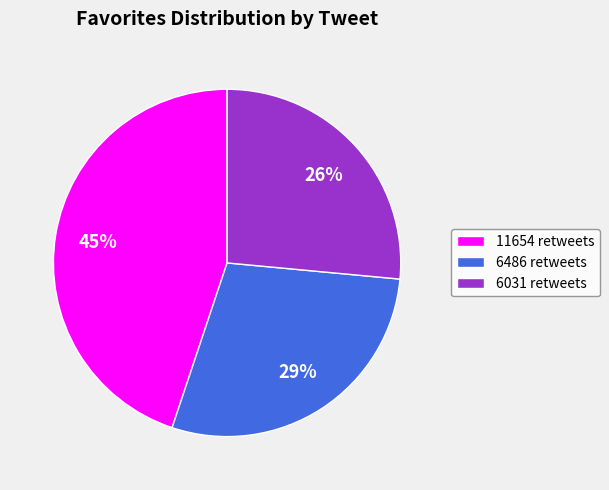

Is it true that 6031 retweets is 26% of the pie?

True